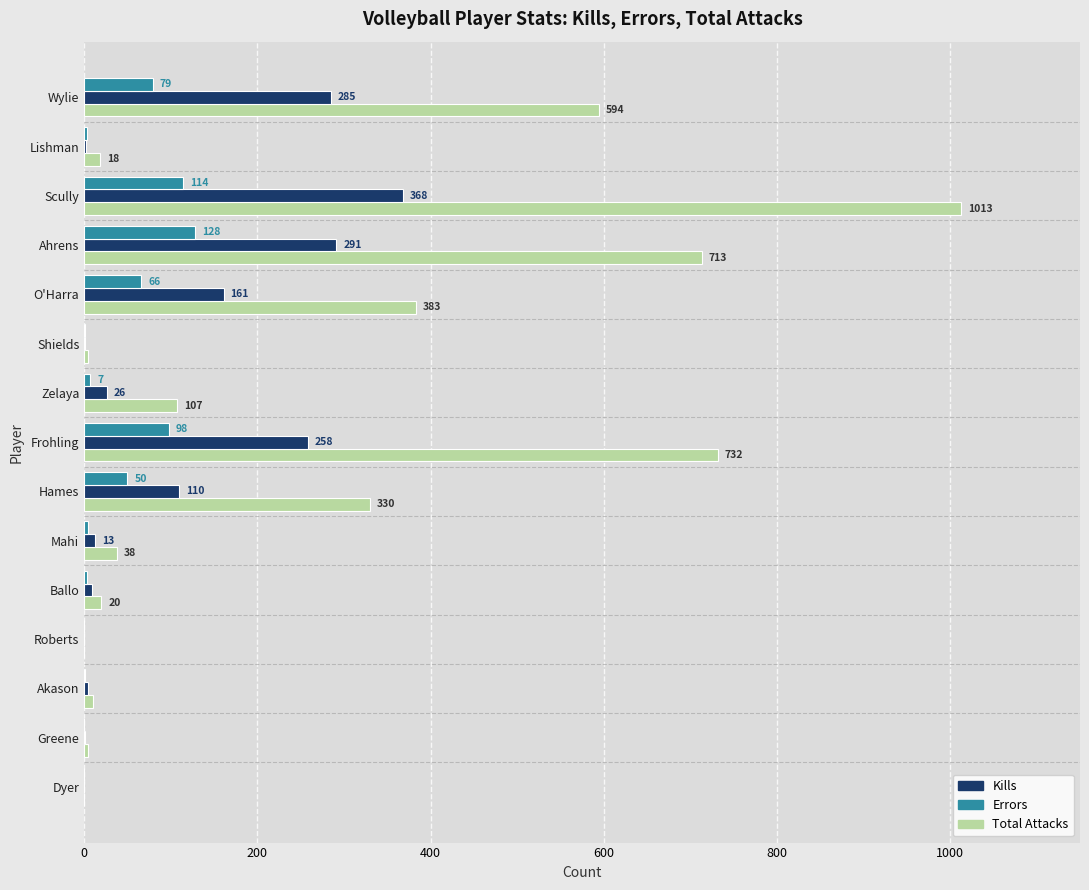

What is the highest value of the Total Attacks series?

1013